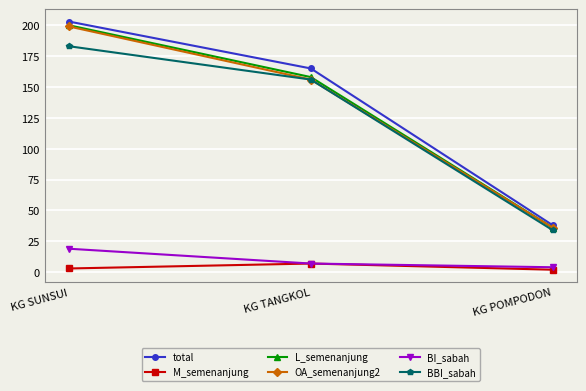

Reading right to left, list all the values displayed in this chart.

total: 38	165	203
M_semenanjung: 2	7	3
L_semenanjung: 36	158	200
OA_semenanjung2: 36	156	199
BI_sabah: 4	7	19
BBI_sabah: 34	156	183